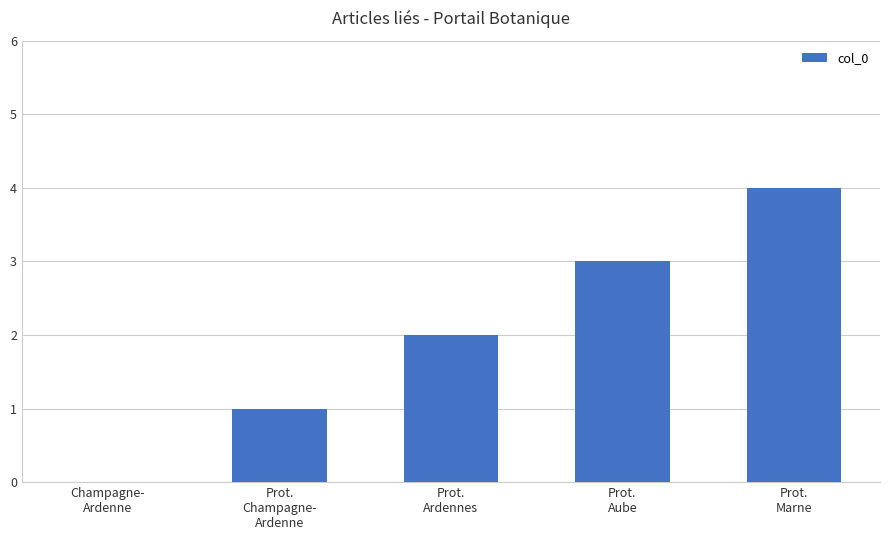

What is the sum of all values?

10